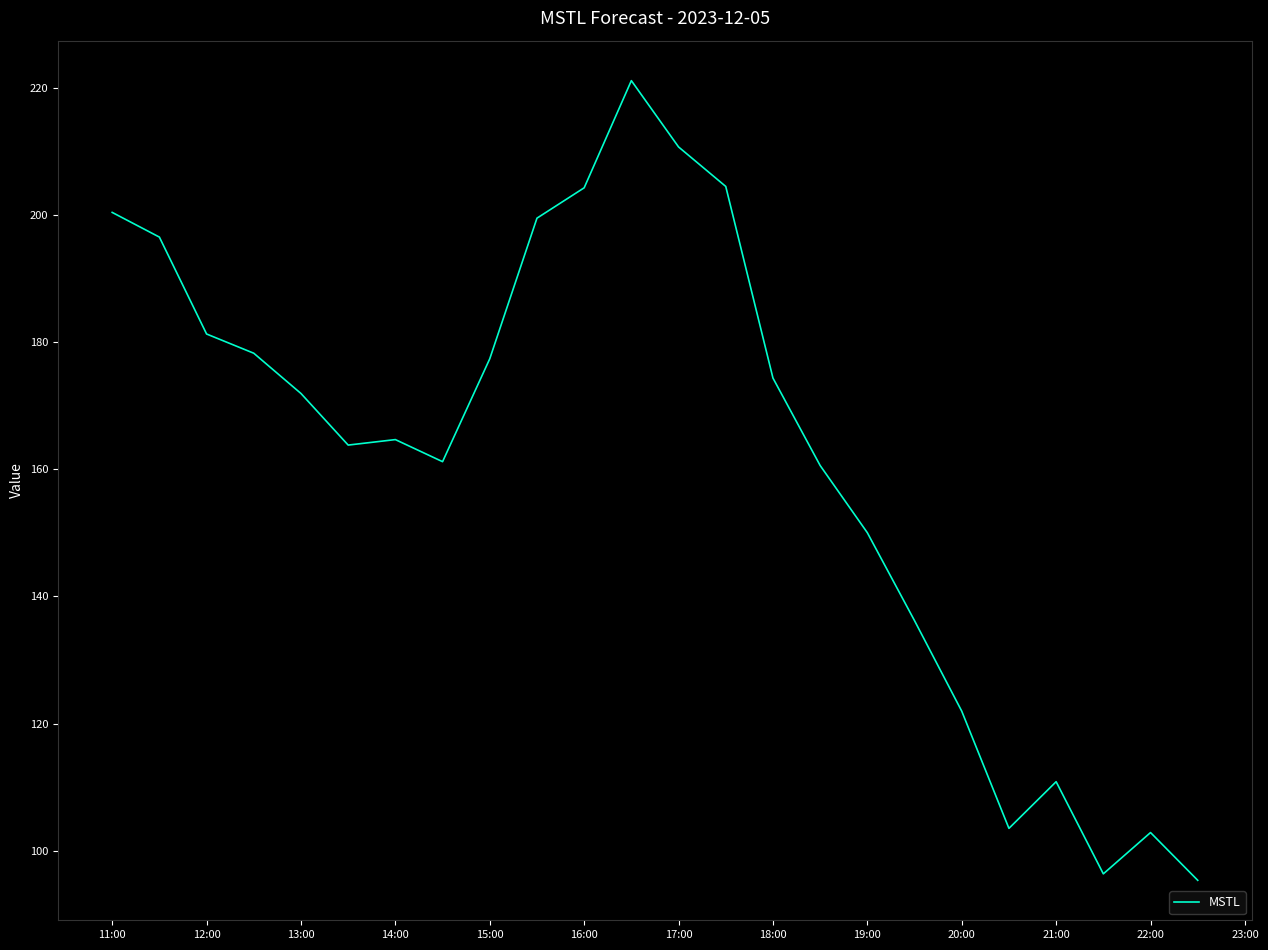

What is the maximum value shown in the chart?

221.1